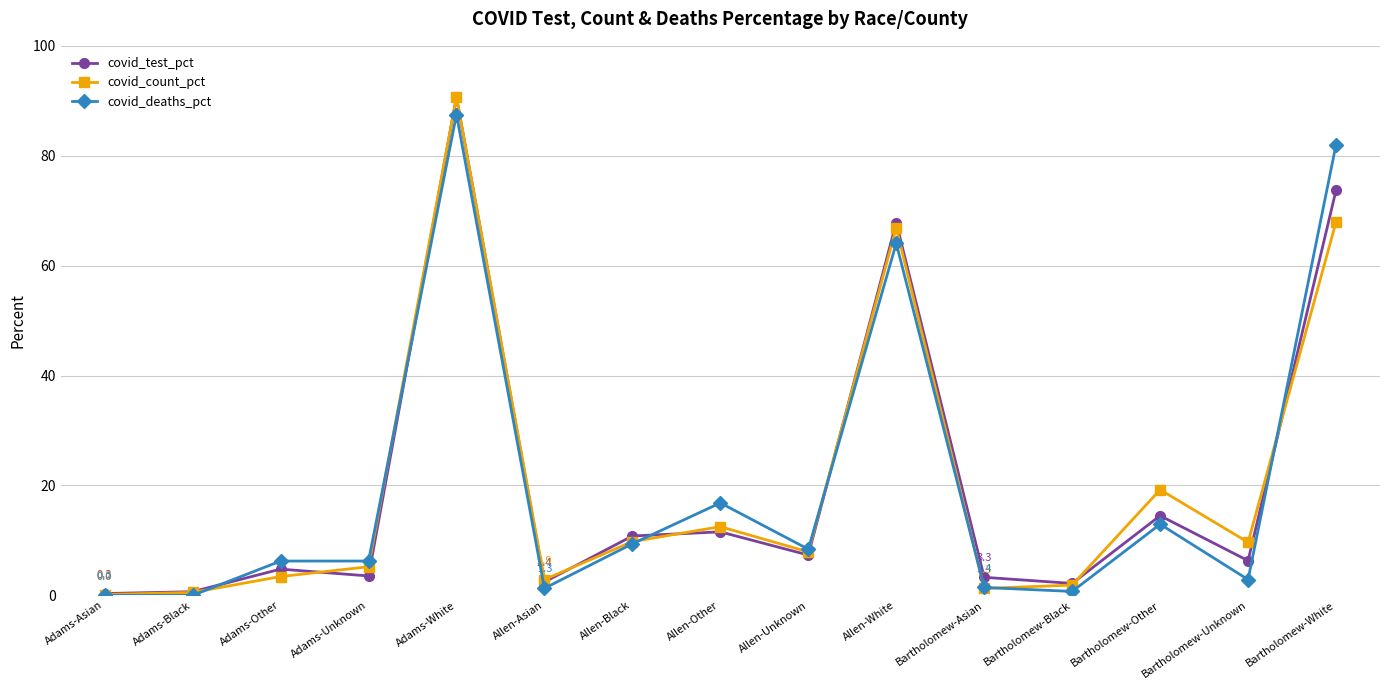

At which label does covid_deaths_pct reach its peak?

Adams-White